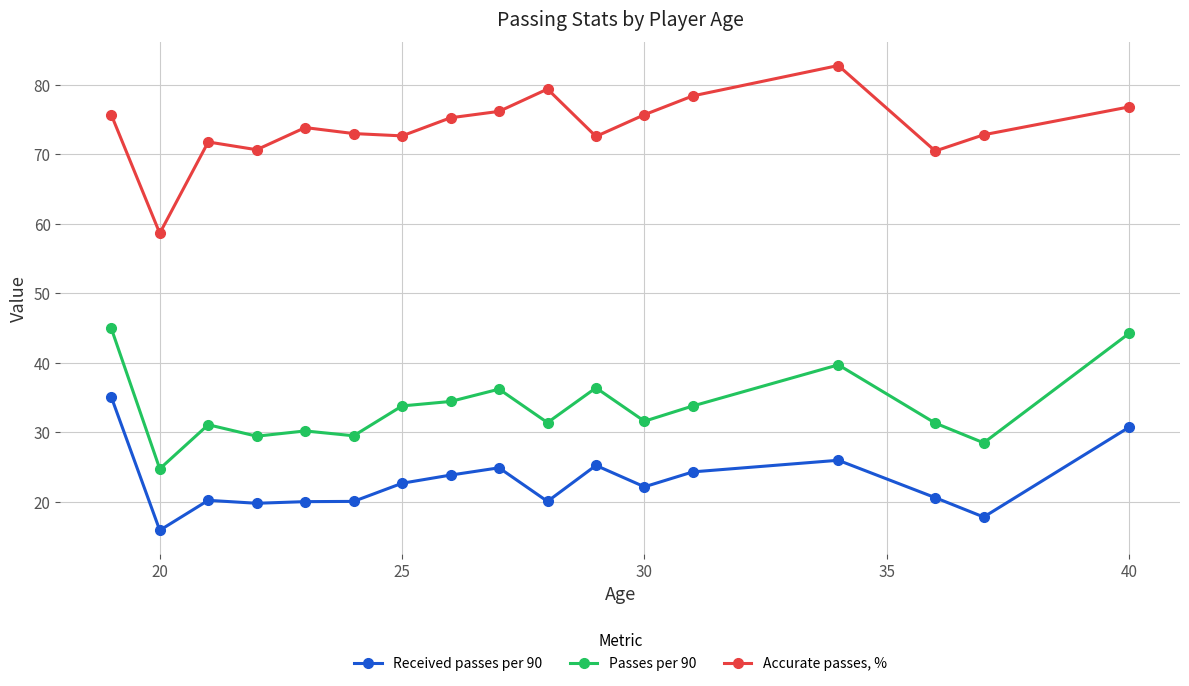

What is the sum of all Passes per 90 values?

571.4